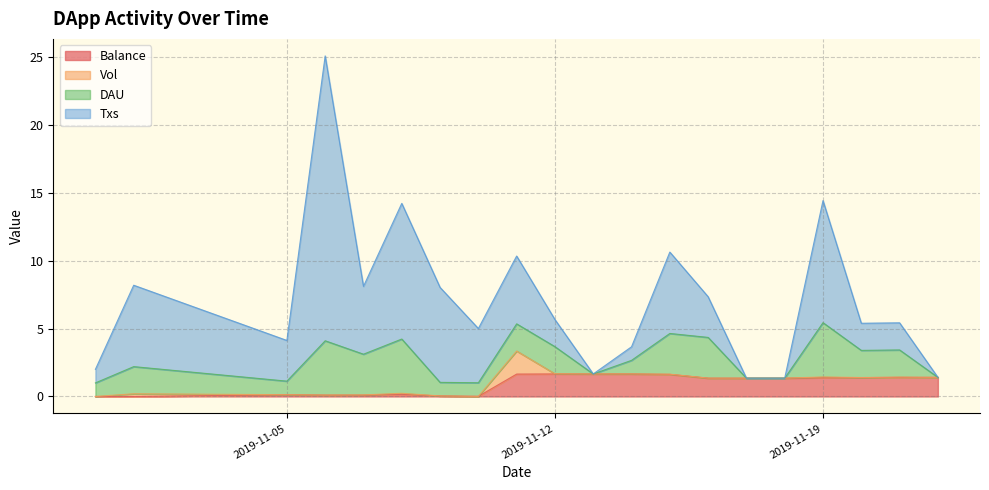

What position from the right is 2019-11-05?

18